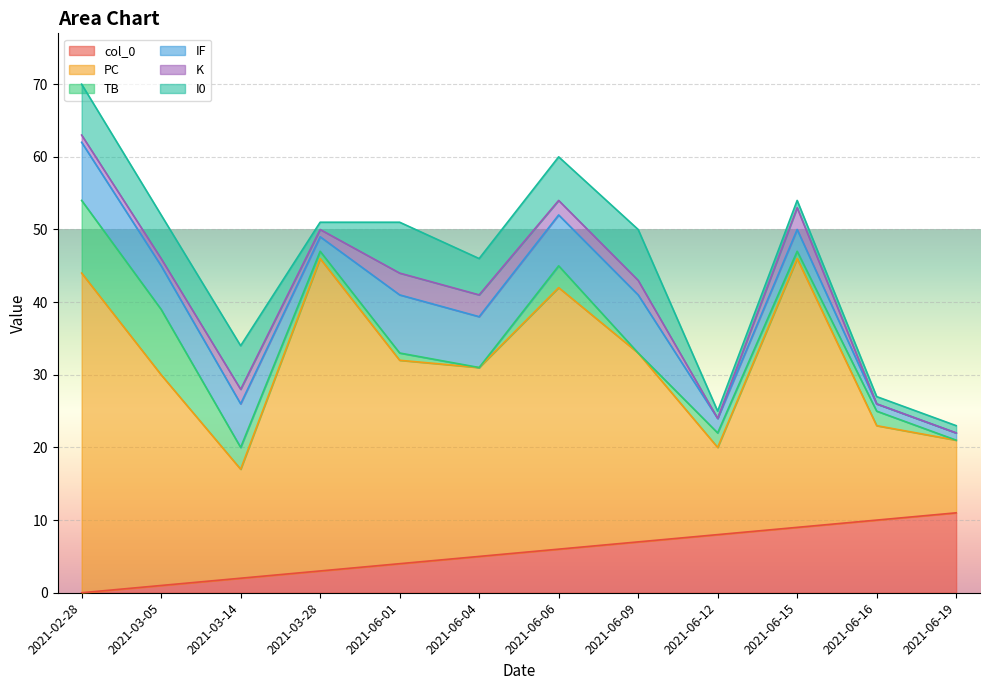

At 2021-06-16, list the series in order from largest to smallest.

PC, col_0, TB, IF, I0, K